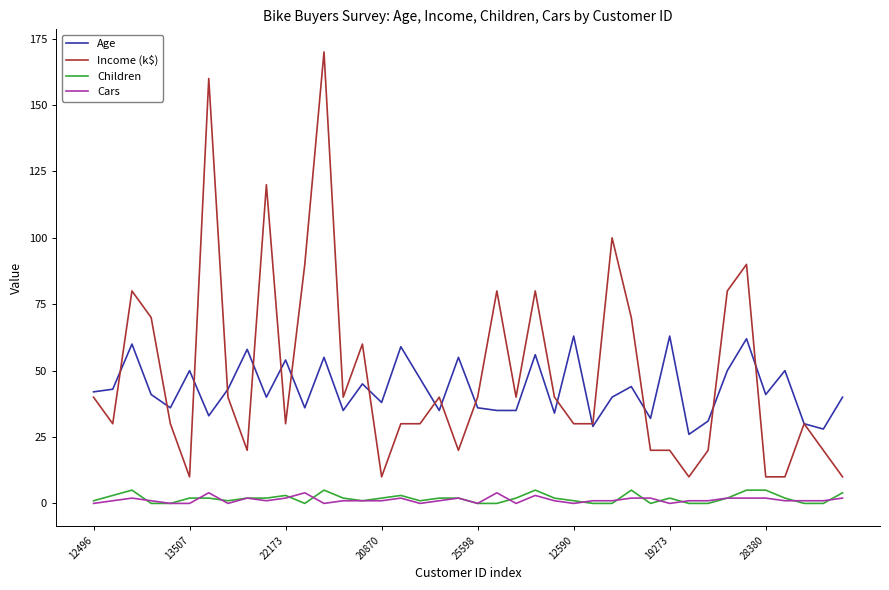

Which series has the widest spread of values?

Income (k$)